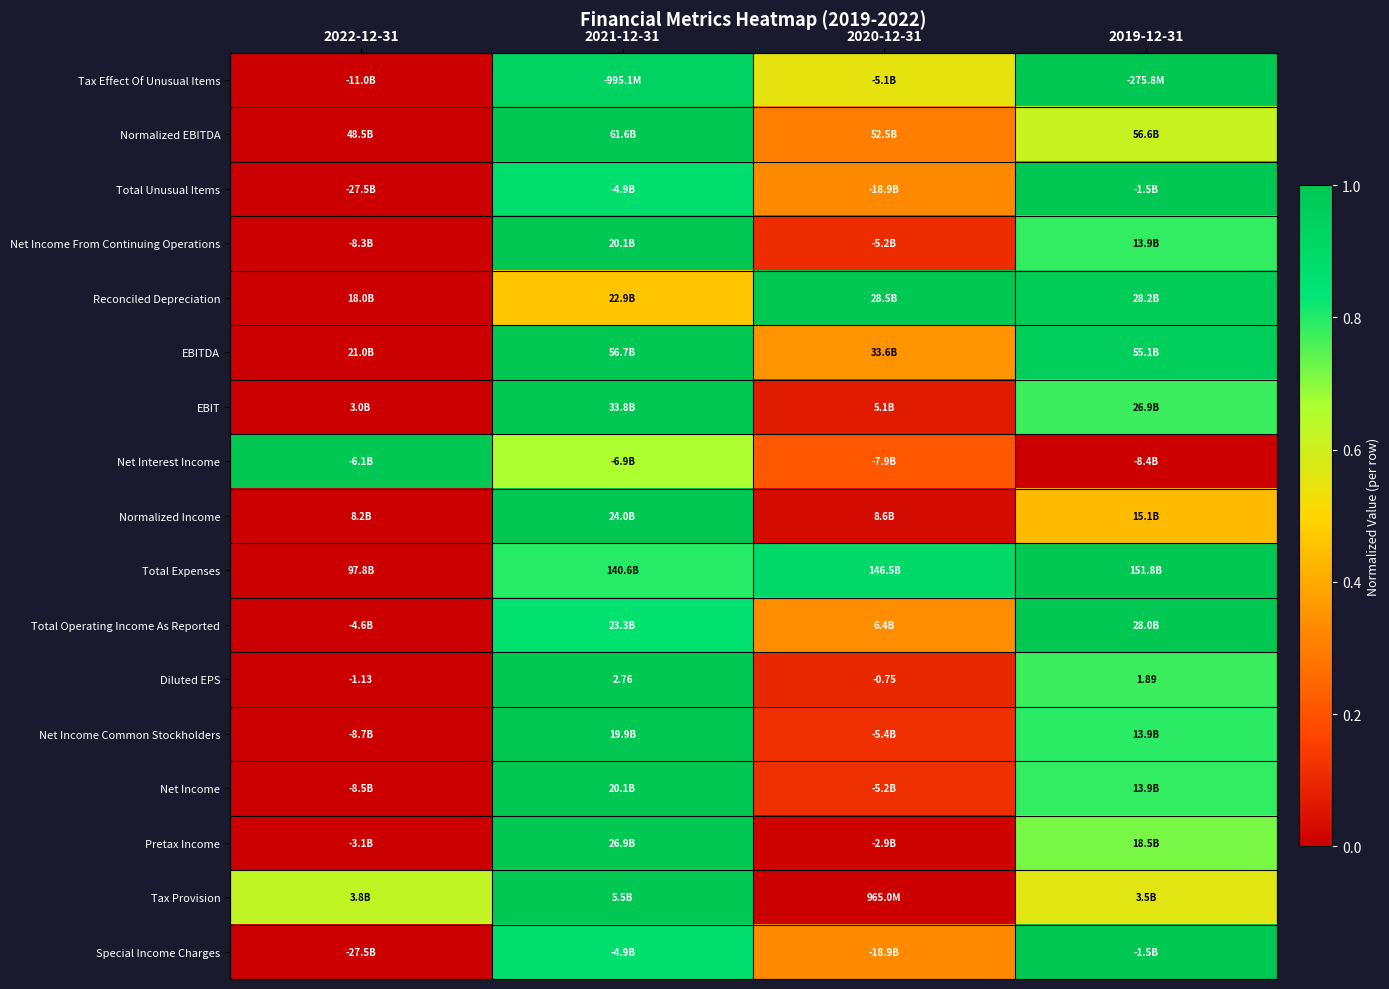

At how many categories does at least one series exceed 0?

4